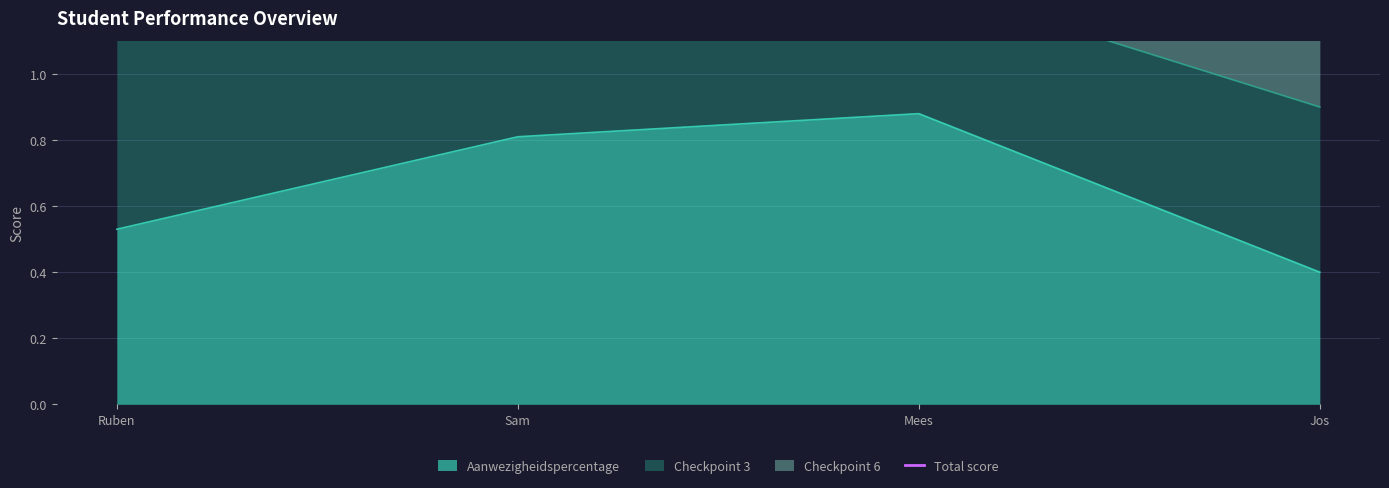

Which category has the lowest value across all series?

Ruben